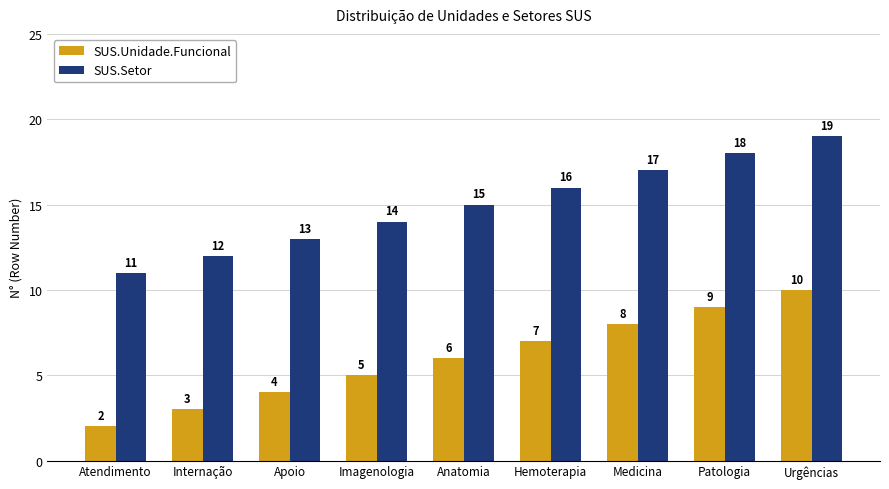

Reading left to right, extract all data points from this chart.

SUS.Unidade.Funcional: Atendimento=2	Internação=3	Apoio=4	Imagenologia=5	Anatomia=6	Hemoterapia=7	Medicina=8	Patologia=9	Urgências=10
SUS.Setor: Atendimento=11	Internação=12	Apoio=13	Imagenologia=14	Anatomia=15	Hemoterapia=16	Medicina=17	Patologia=18	Urgências=19